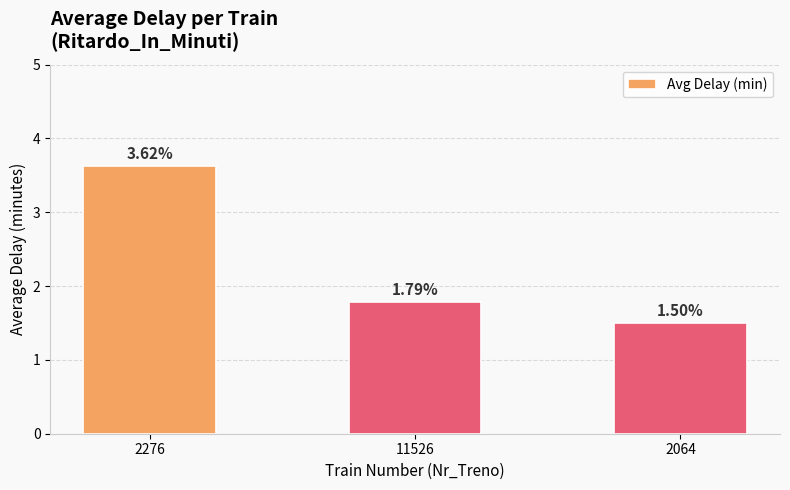

What is the difference between the second highest and minimum values?

0.3